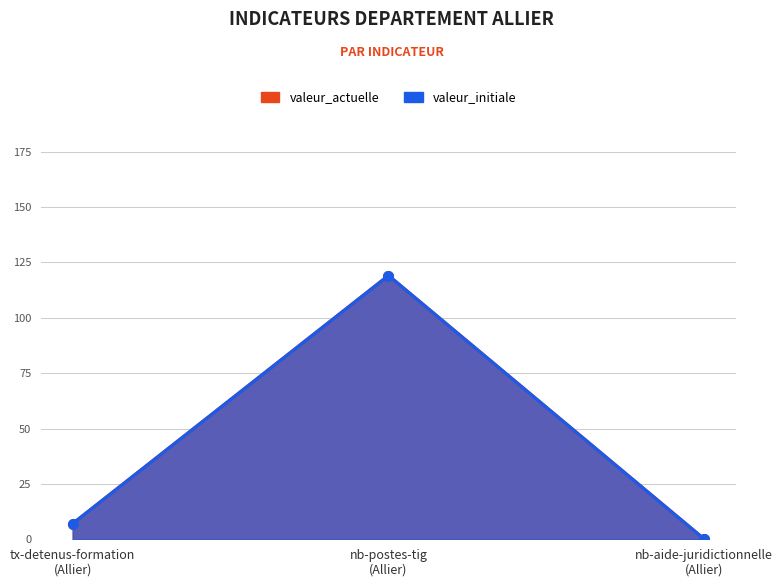

How many values in valeur_initiale are above zero?

2